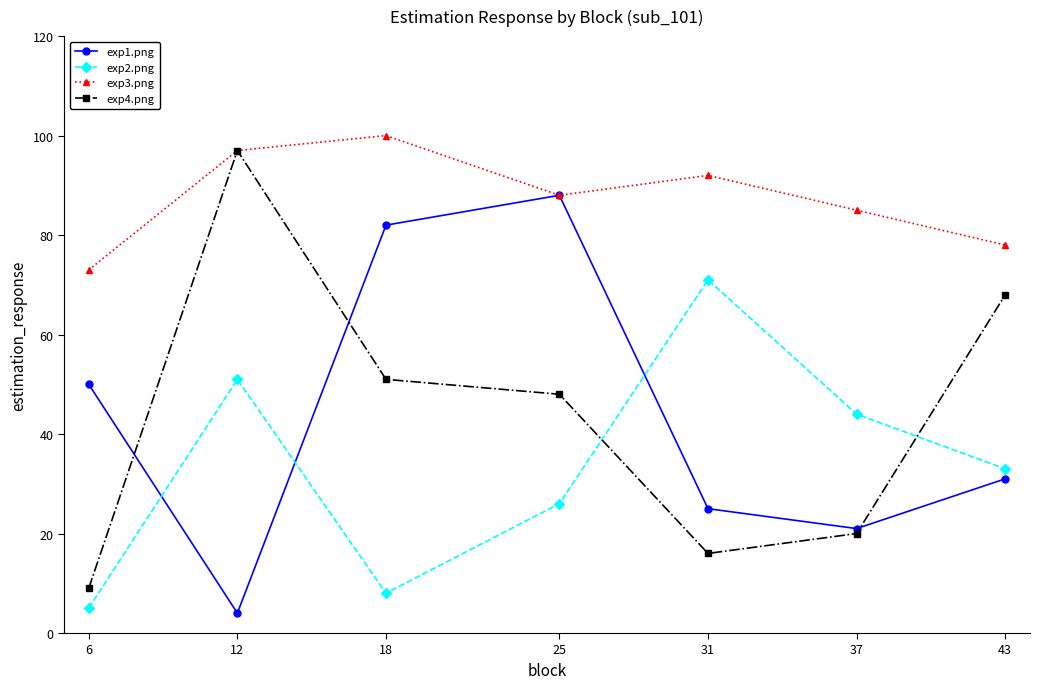

Where is the first local minimum for exp4.png?

31